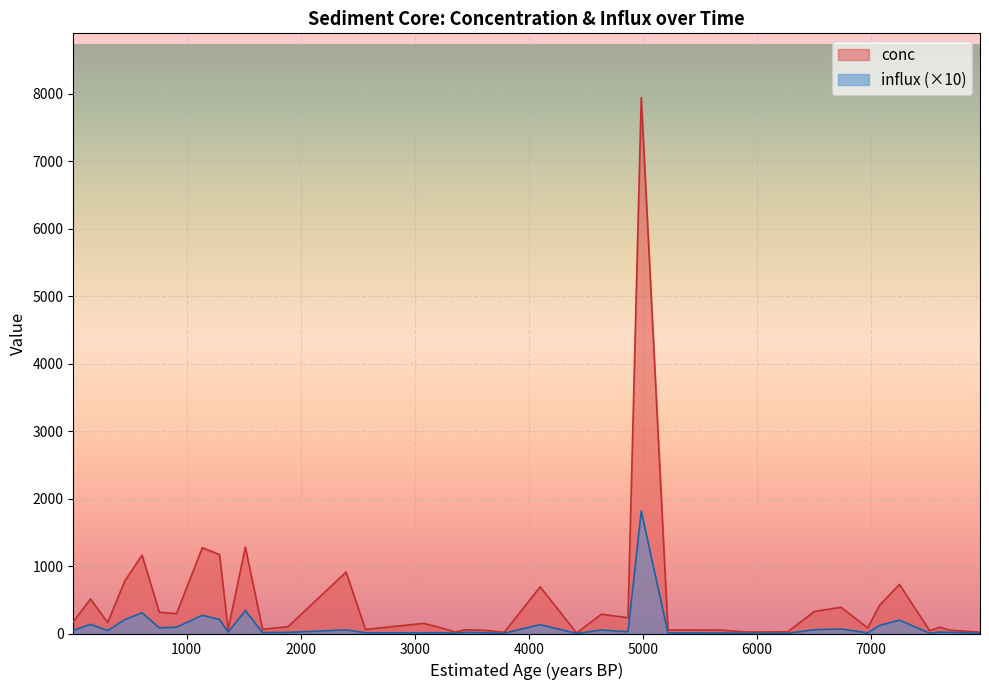

Which series has the largest total across all categories?

conc